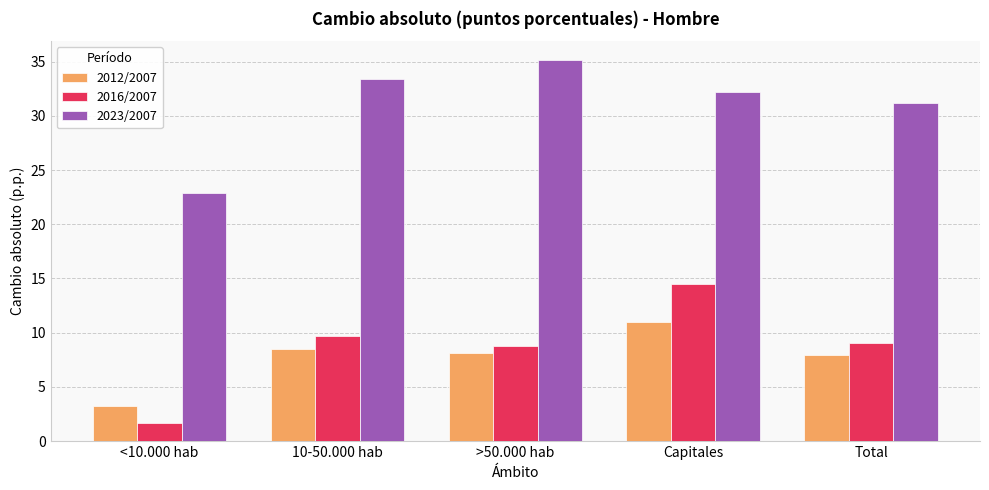

Is it true that 2023/2007 equals 17.2 at 10-50.000 hab?

False